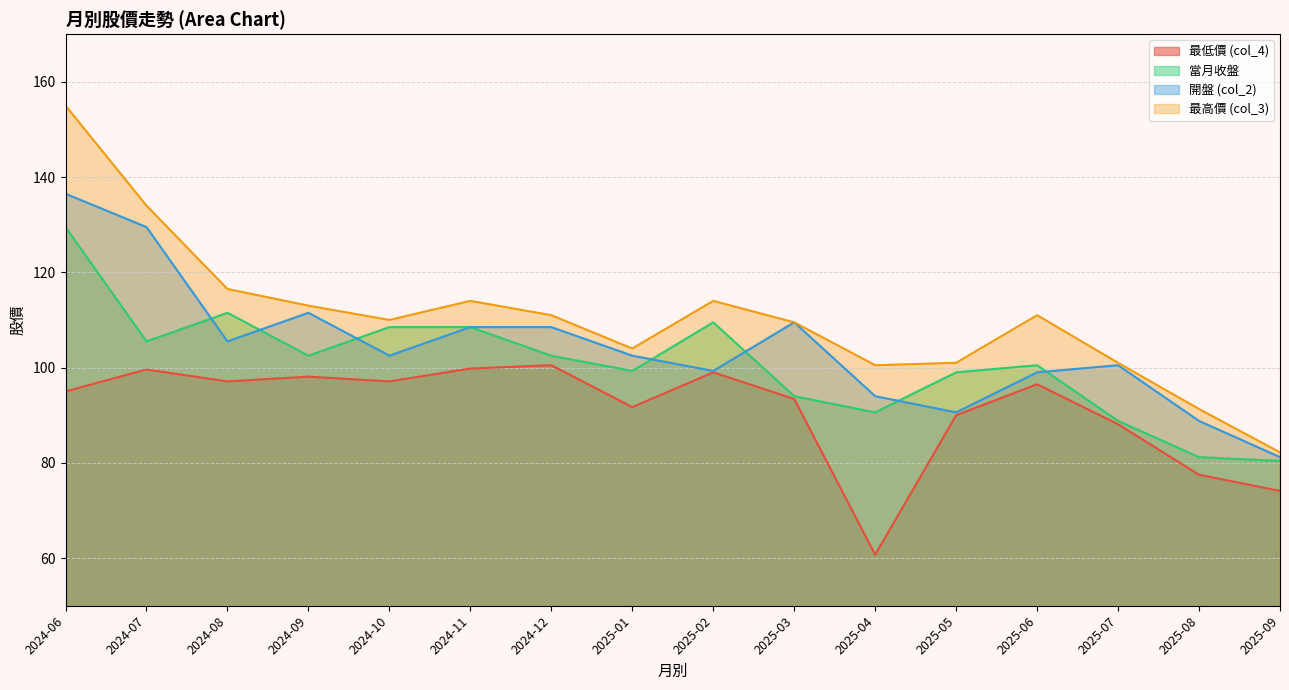

True or false: 當月收盤 and 最低價 (col_4) cross at least once.

False